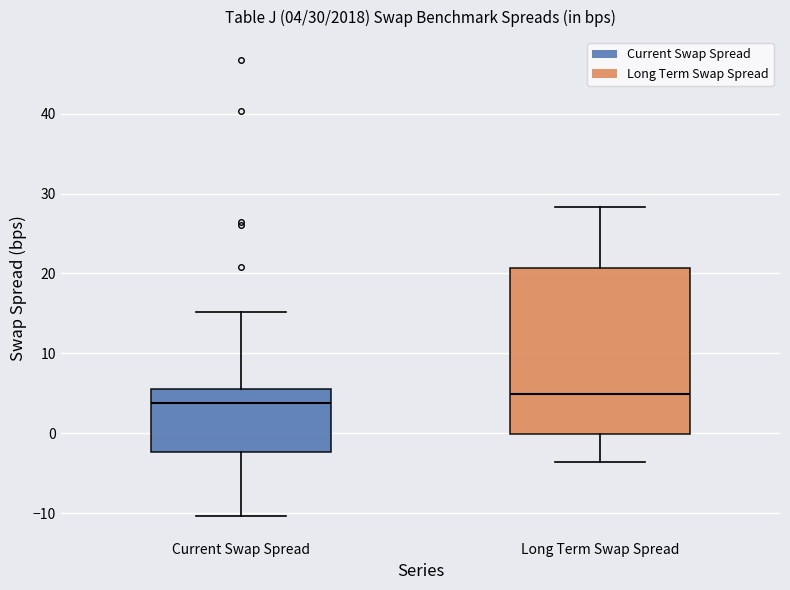

Comparing the boxes themselves (not the whiskers), which one is the tallest?

Long Term Swap Spread